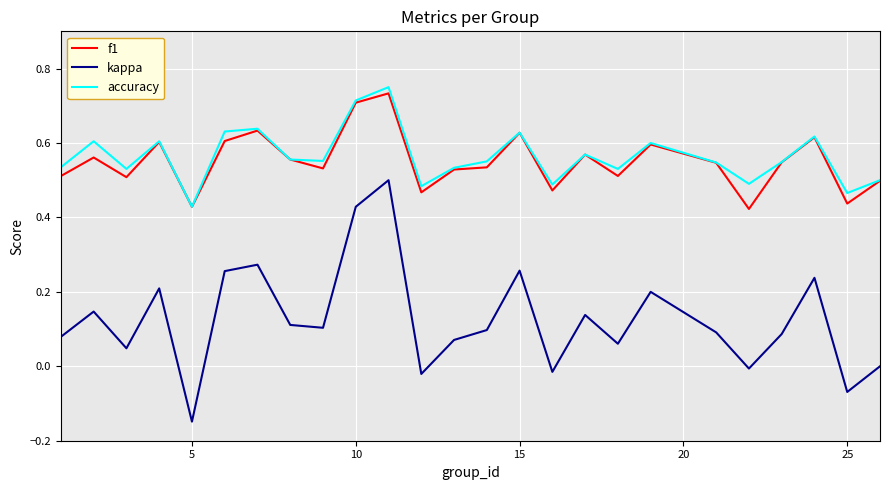

Which series has the largest range (max minus min)?

kappa